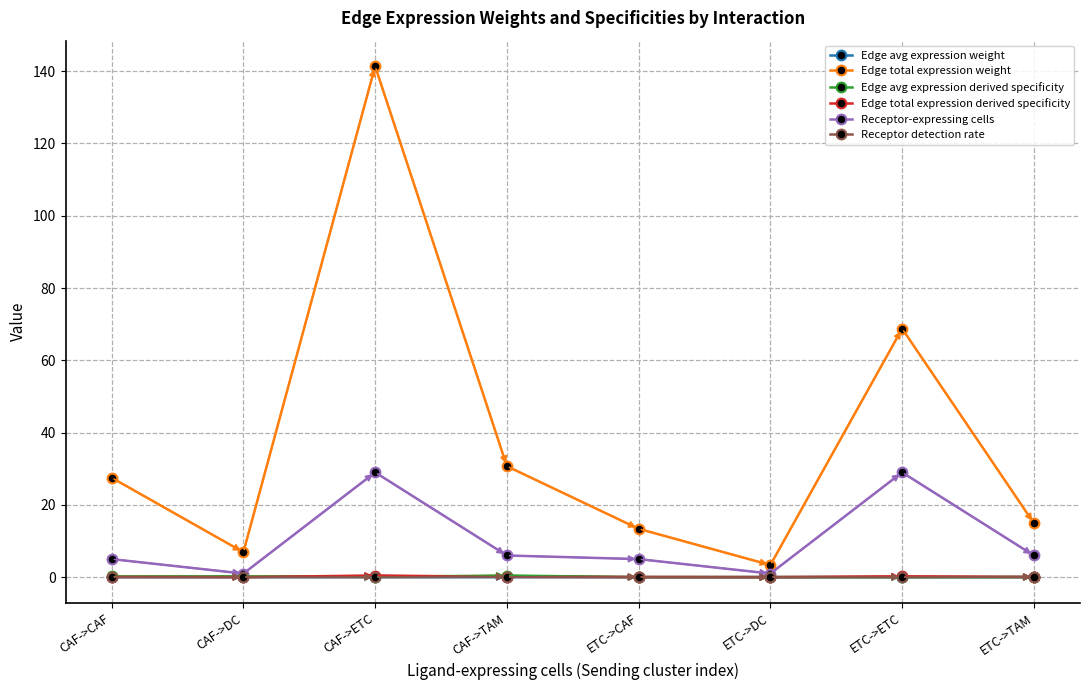

How many interior local peaks does the Receptor-expressing cells series have?

2